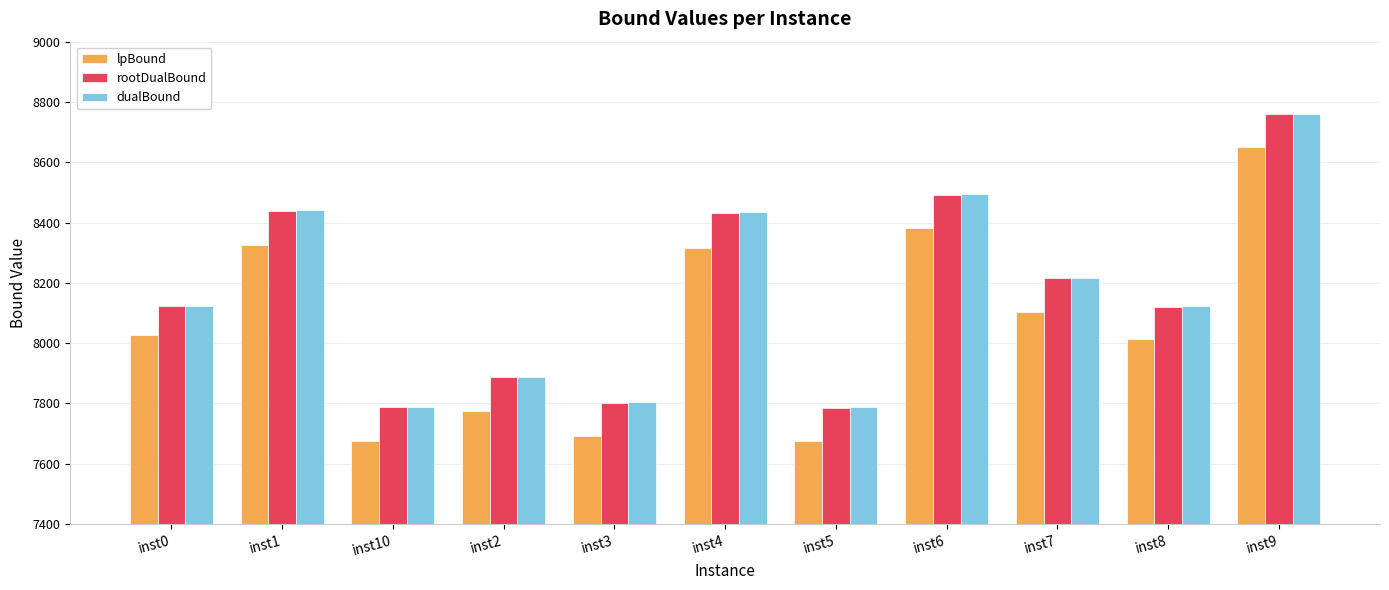

What is the smallest value displayed?

7674.0